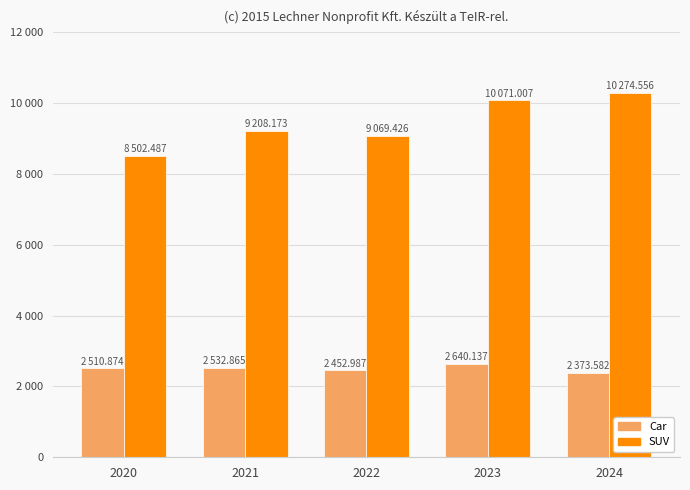

Are the bars grouped side by side (vs. stacked)?

Yes